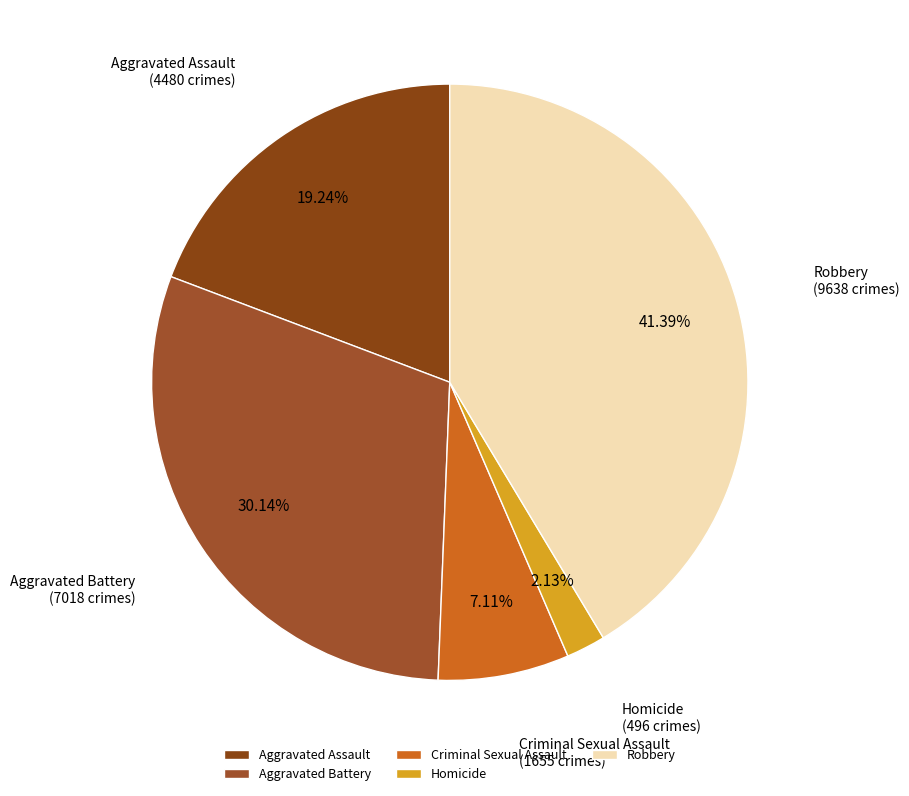

What percentage is the Robbery slice, to the nearest percent?

41%